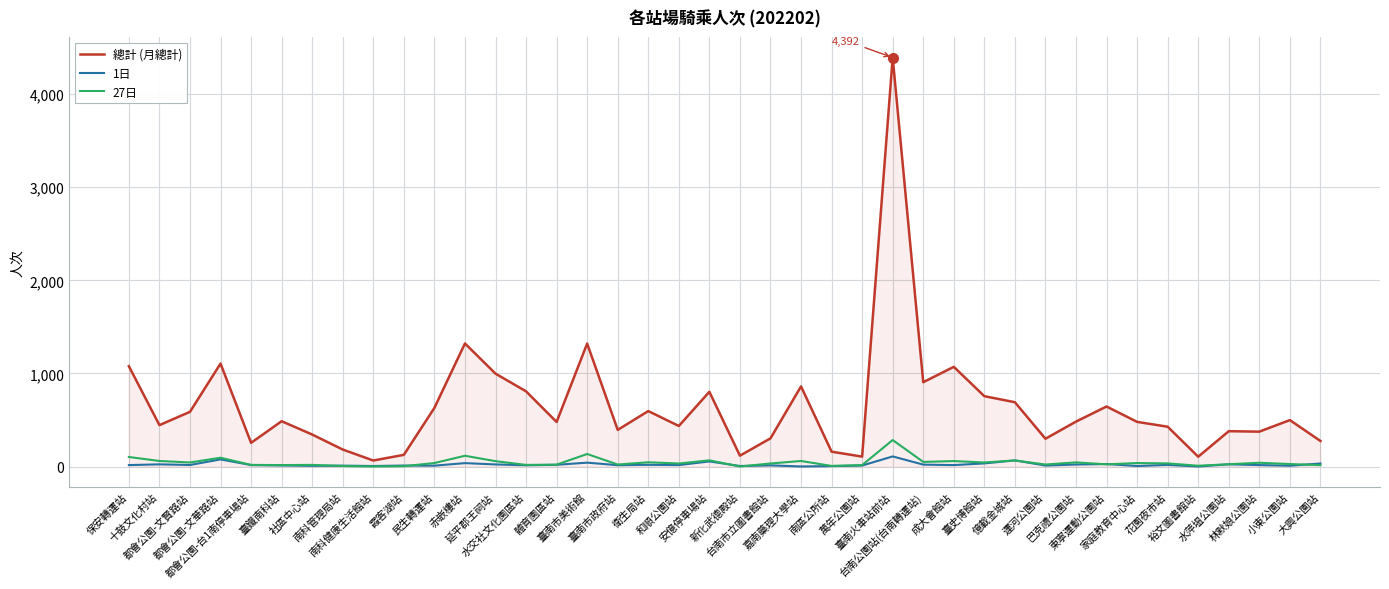

Is it true that 27日 equals 65 at 臺南火車站前站?

False